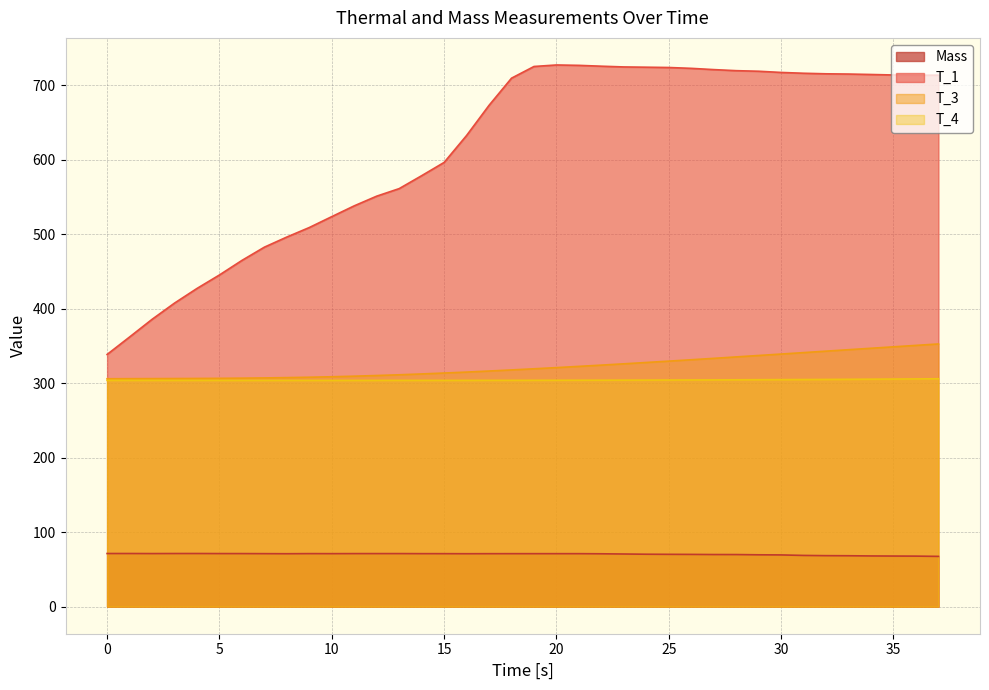

What is the spread (max minus min) of values at 10?

452.3